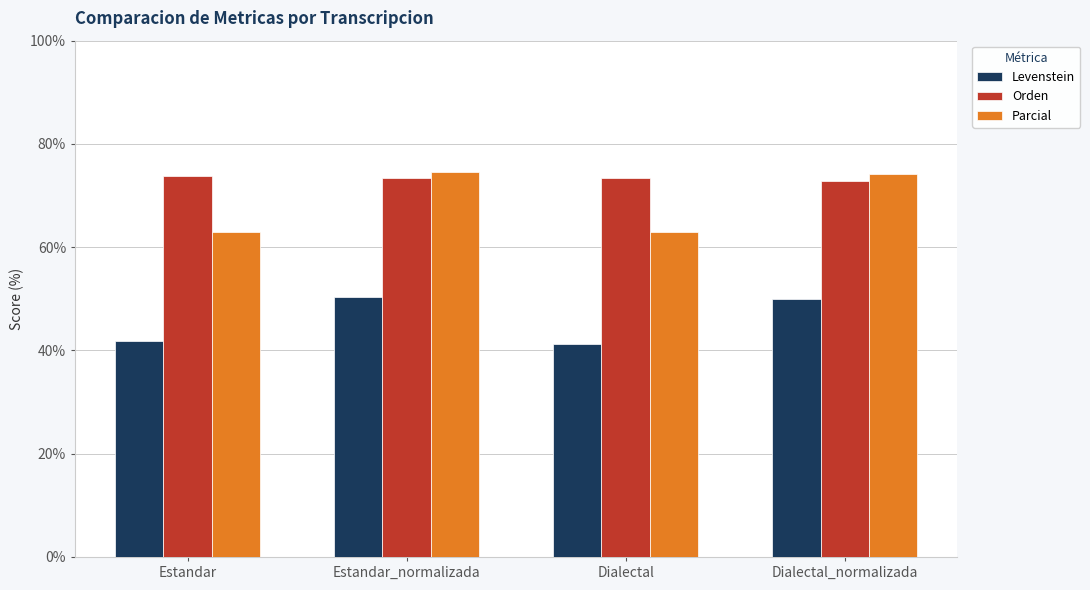

What value does the Levenstein series have at Dialectal?

41.2